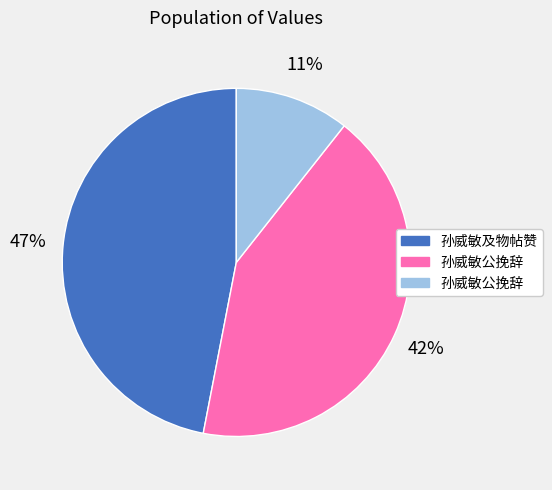

Is there a majority slice in this chart?

No